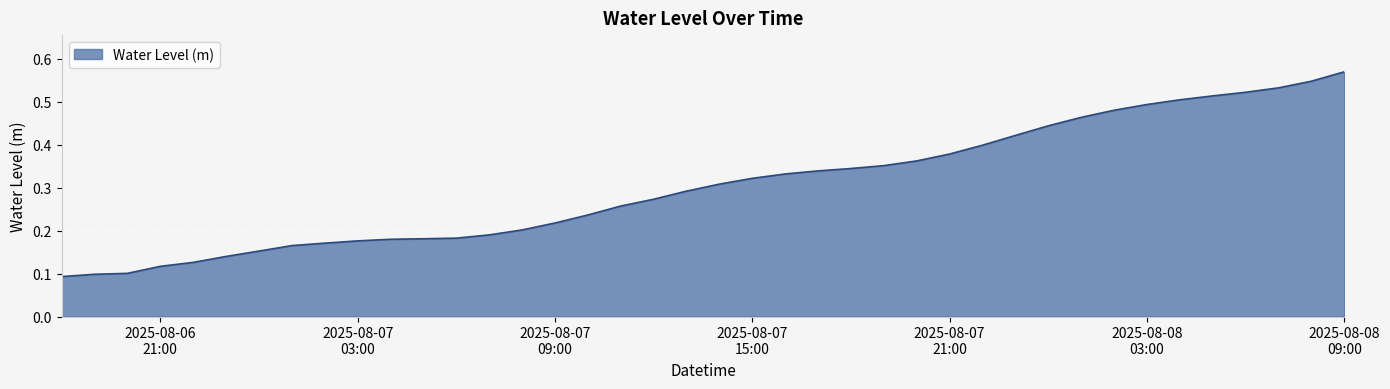

Count the number of data series in this chart.

1